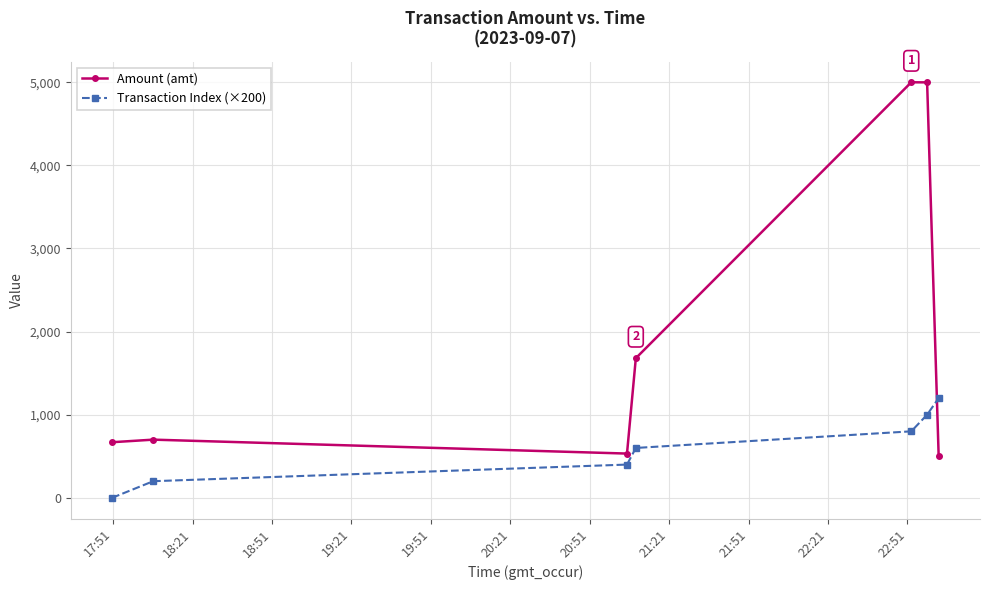

What is the highest value of the Amount (amt) series?

5000.0